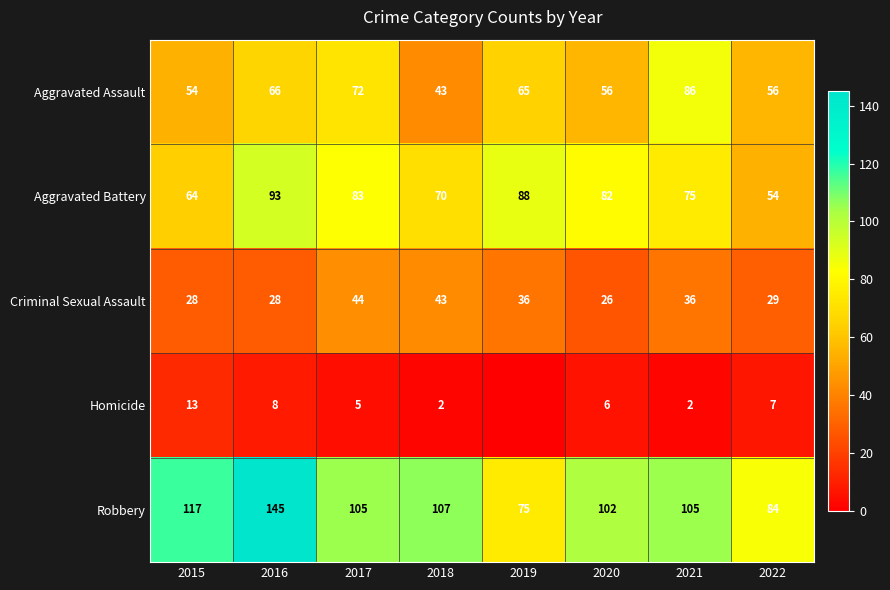

Which category has the lowest value across all series?

2019